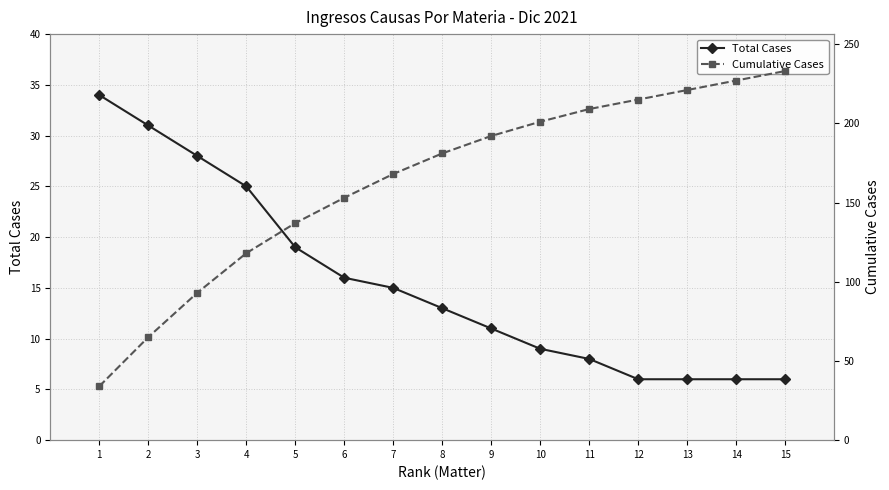

What is the difference between the maximum and minimum values in the Cumulative Cases series?

199